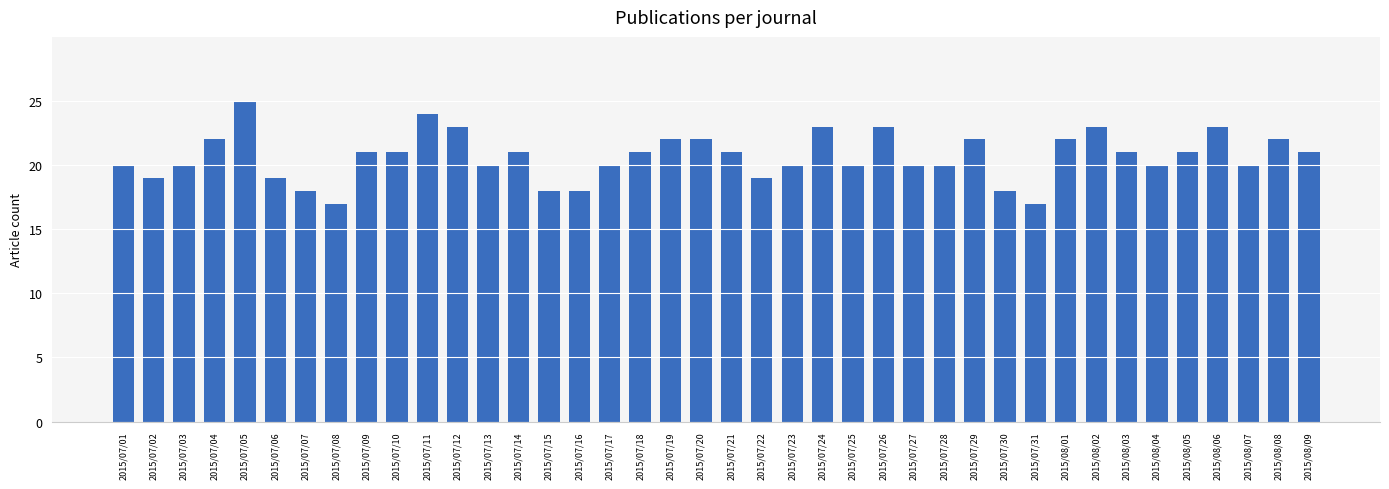

Which has a higher value, 2015/07/25 or 2015/07/30?

2015/07/25